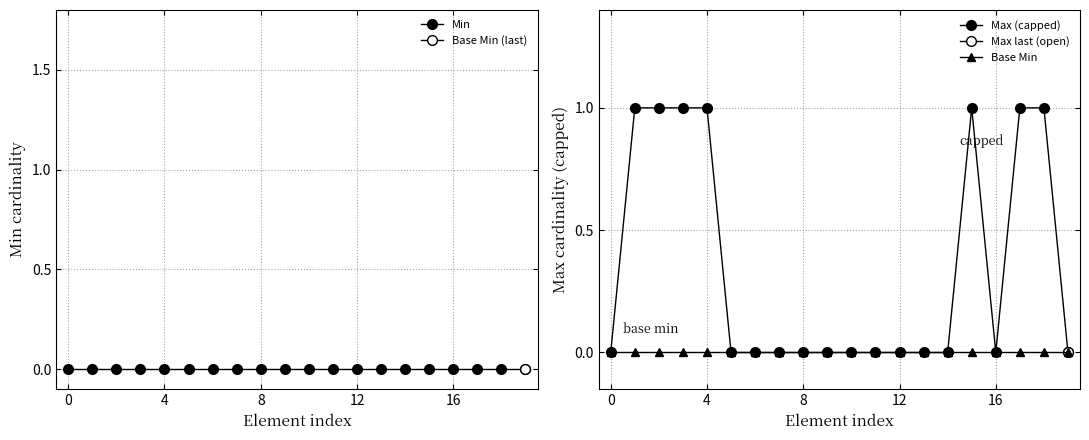

List the series in order of their peak value, lowest first.

Min, Base Min, Max (capped)